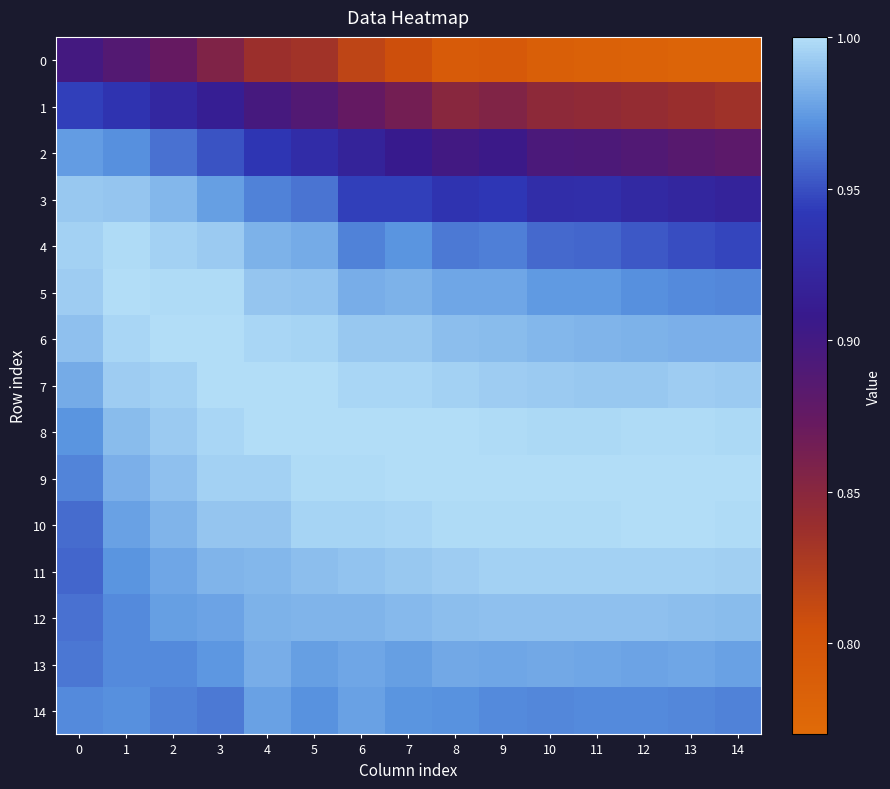

Reading right to left, what are all the values shown in this chart?

row_0: 0.8	0.8	0.8	0.8	0.8	0.8	0.8	0.8	0.8	0.8	0.8	0.9	0.9	0.9	0.9
row_1: 0.8	0.8	0.8	0.8	0.8	0.9	0.9	0.9	0.9	0.9	0.9	0.9	0.9	0.9	0.9
row_2: 0.9	0.9	0.9	0.9	0.9	0.9	0.9	0.9	0.9	0.9	0.9	1.0	1.0	1.0	1.0
row_3: 0.9	0.9	0.9	0.9	0.9	0.9	0.9	0.9	0.9	1.0	1.0	1.0	1.0	1.0	1.0
row_4: 0.9	0.9	1.0	1.0	1.0	1.0	1.0	1.0	1.0	1.0	1.0	1.0	1.0	1.0	1.0
row_5: 1.0	1.0	1.0	1.0	1.0	1.0	1.0	1.0	1.0	1.0	1.0	1.0	1.0	1.0	1.0
row_6: 1.0	1.0	1.0	1.0	1.0	1.0	1.0	1.0	1.0	1.0	1.0	1.0	1.0	1.0	1.0
row_7: 1.0	1.0	1.0	1.0	1.0	1.0	1.0	1.0	1.0	1.0	1.0	1.0	1.0	1.0	1.0
row_8: 1.0	1.0	1.0	1.0	1.0	1.0	1.0	1.0	1.0	1.0	1.0	1.0	1.0	1.0	1.0
row_9: 1.0	1.0	1.0	1.0	1.0	1.0	1.0	1.0	1.0	1.0	1.0	1.0	1.0	1.0	1.0
row_10: 1.0	1.0	1.0	1.0	1.0	1.0	1.0	1.0	1.0	1.0	1.0	1.0	1.0	1.0	1.0
row_11: 1.0	1.0	1.0	1.0	1.0	1.0	1.0	1.0	1.0	1.0	1.0	1.0	1.0	1.0	1.0
row_12: 1.0	1.0	1.0	1.0	1.0	1.0	1.0	1.0	1.0	1.0	1.0	1.0	1.0	1.0	1.0
row_13: 1.0	1.0	1.0	1.0	1.0	1.0	1.0	1.0	1.0	1.0	1.0	1.0	1.0	1.0	1.0
row_14: 1.0	1.0	1.0	1.0	1.0	1.0	1.0	1.0	1.0	1.0	1.0	1.0	1.0	1.0	1.0